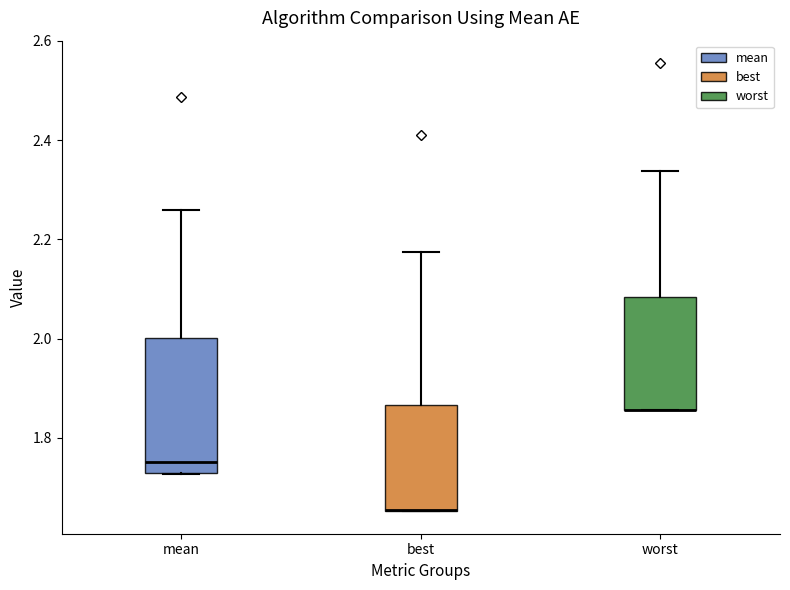

Where is the upper edge of the box for best on the y-axis? The values are not printed on the chart, so give them approximately, as read against the axis.

1.86